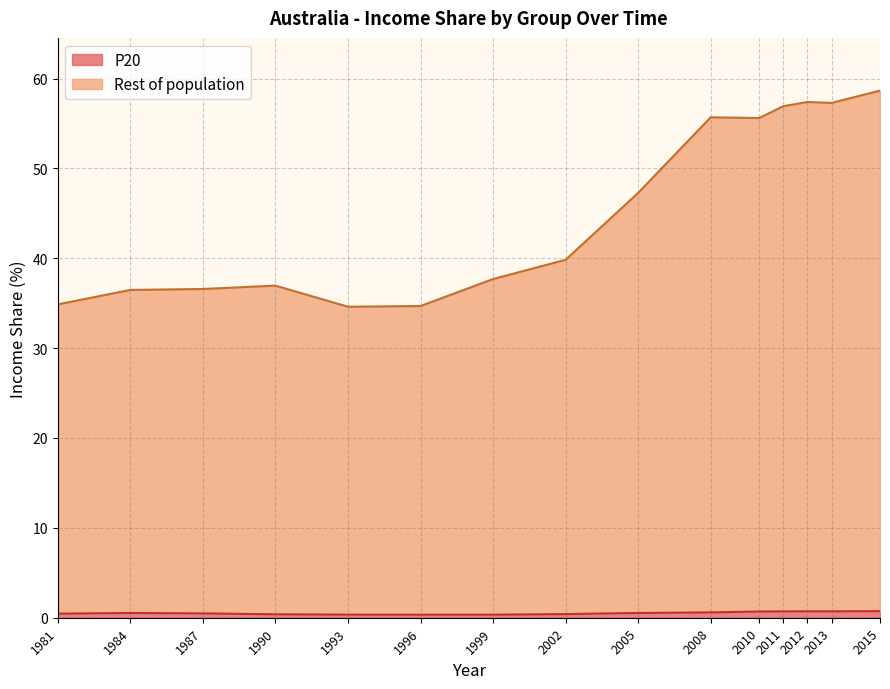

Is it true that P20 equals 0.4 at 2002?

True